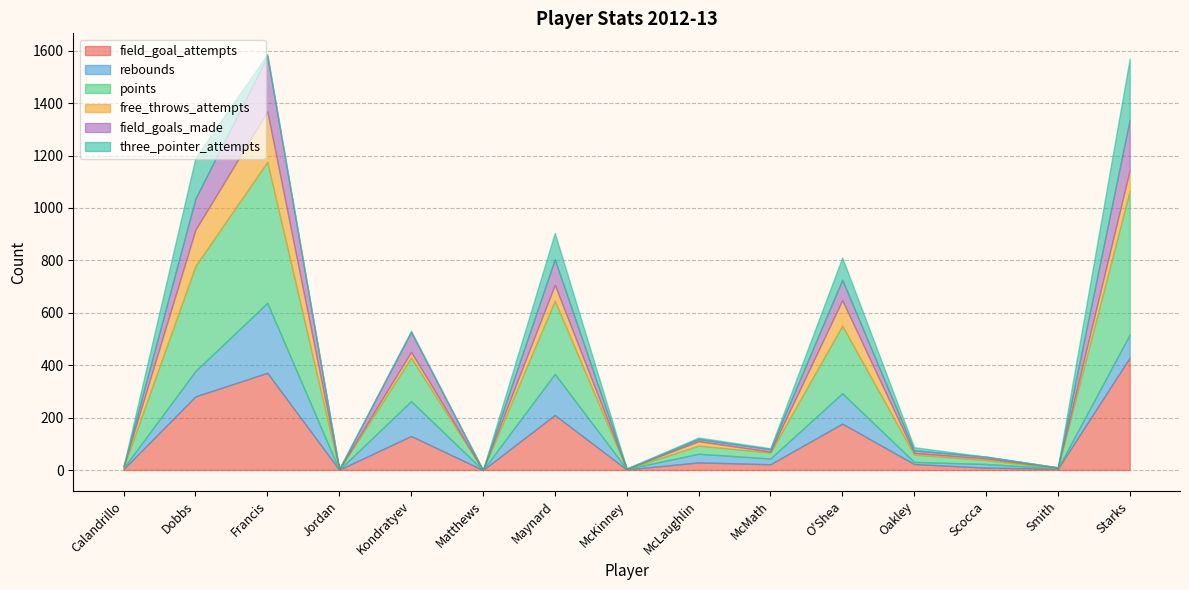

Which series has the widest spread of values?

points